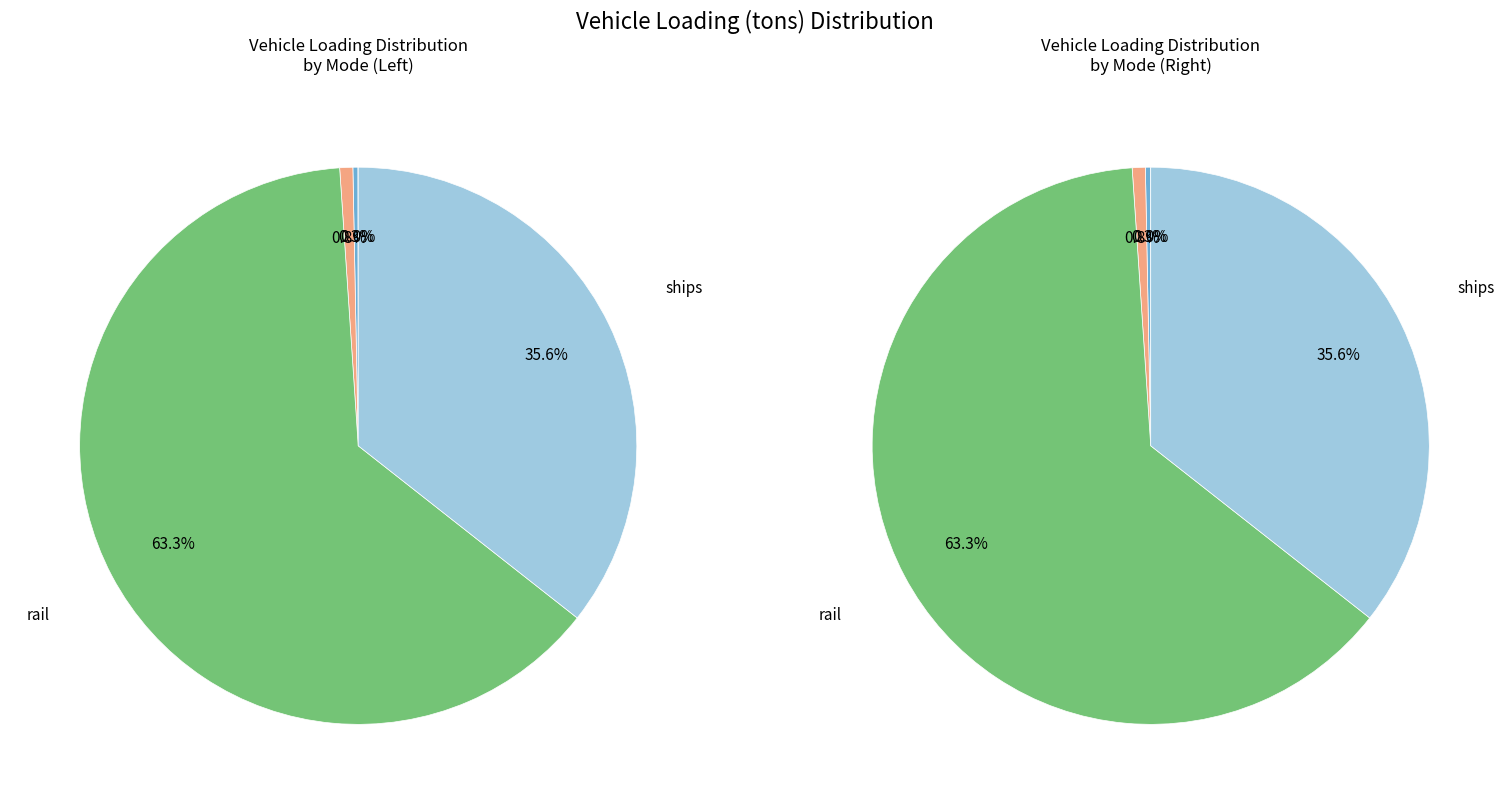

Rank the categories by value from highest to lowest.

rail, ships, aircraft, HDVs, LDVs, motorbikes